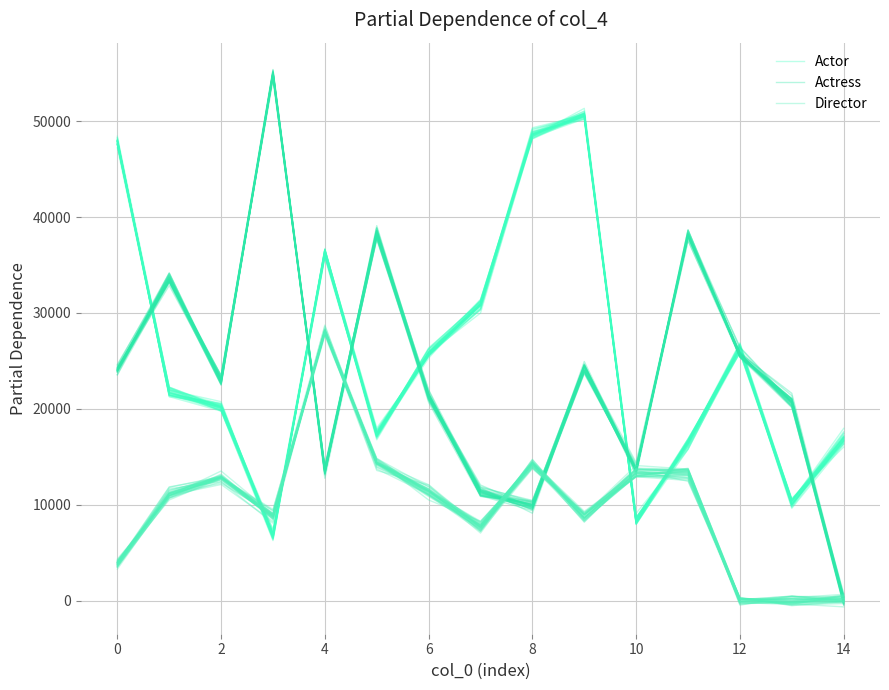

What is the difference between the maximum and minimum values in the Actor series?

43624.9